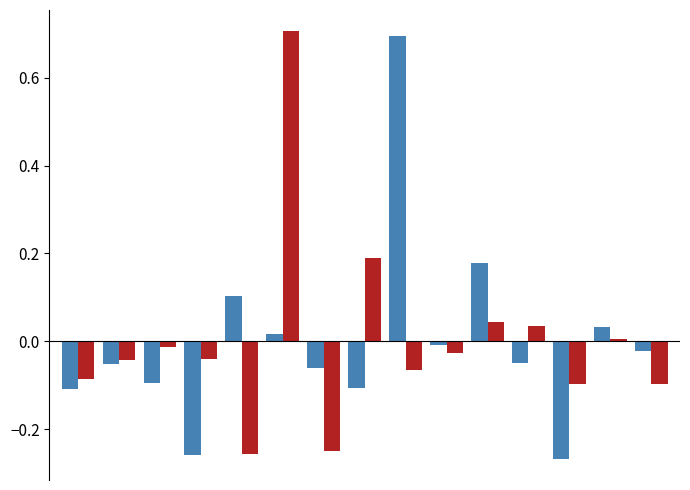

What is the maximum value shown in the chart?

0.7